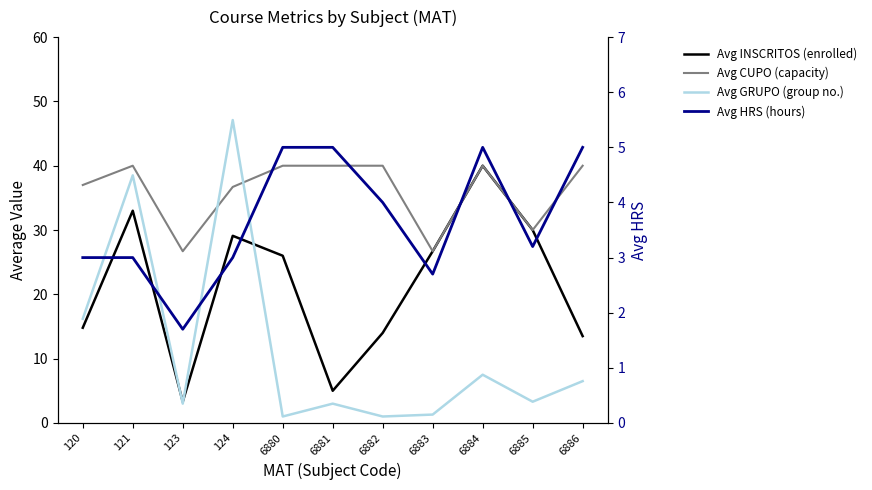

What is the total value across all series at 121?

114.5